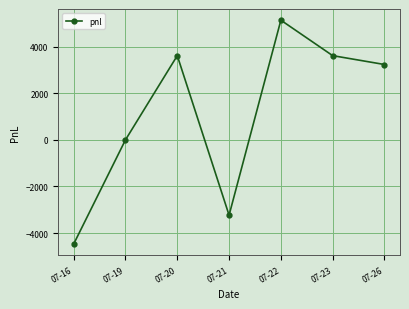

How many interior local peaks (higher than both neighbors) does the data have?

2